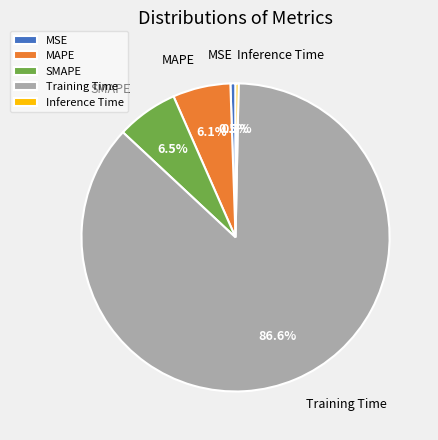

Between Training Time and MSE, which is larger?

Training Time